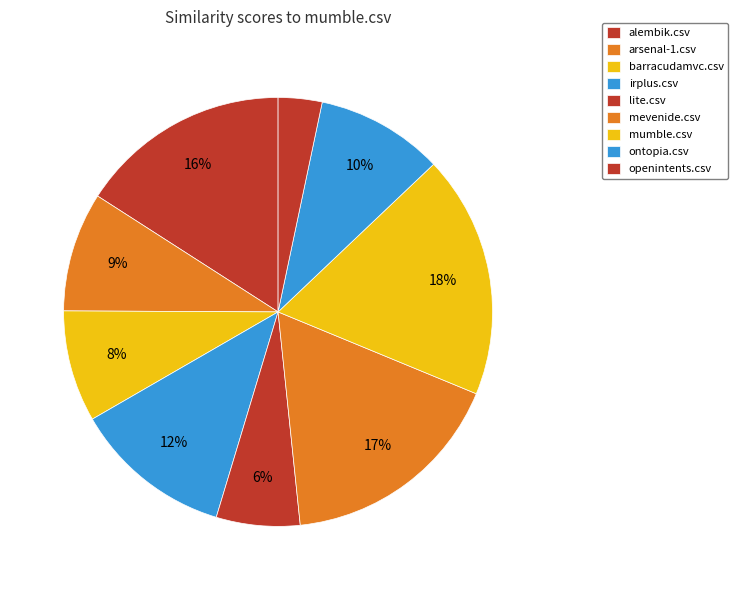

Is lite.csv the majority of the pie?

No